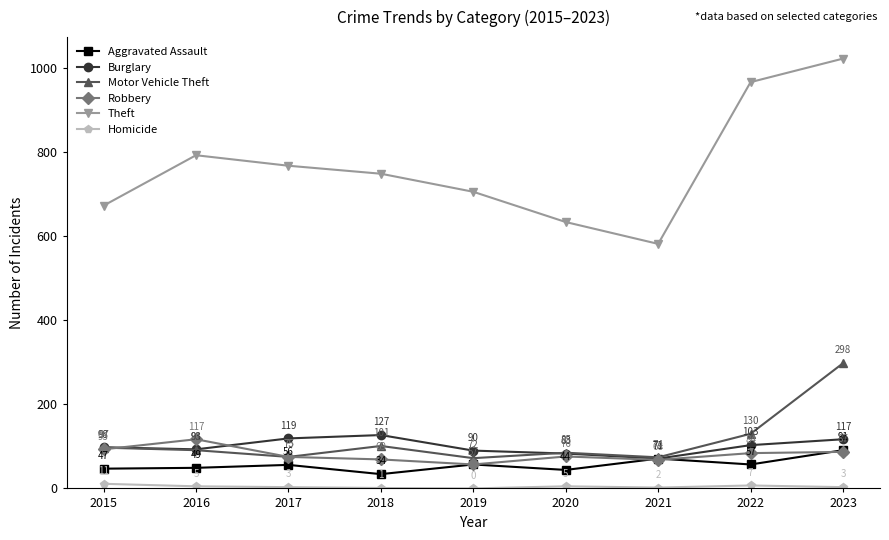

True or false: Motor Vehicle Theft and Homicide cross at least once.

False